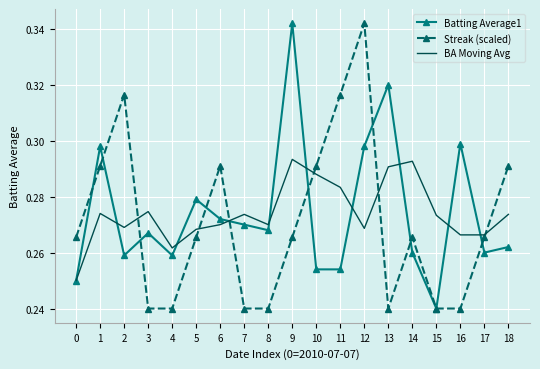

What is the difference between the maximum and second lowest values in the Batting Average1 series?

0.1